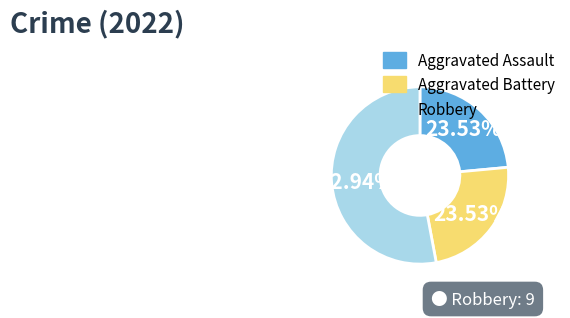

Does any single category account for the majority?

Yes